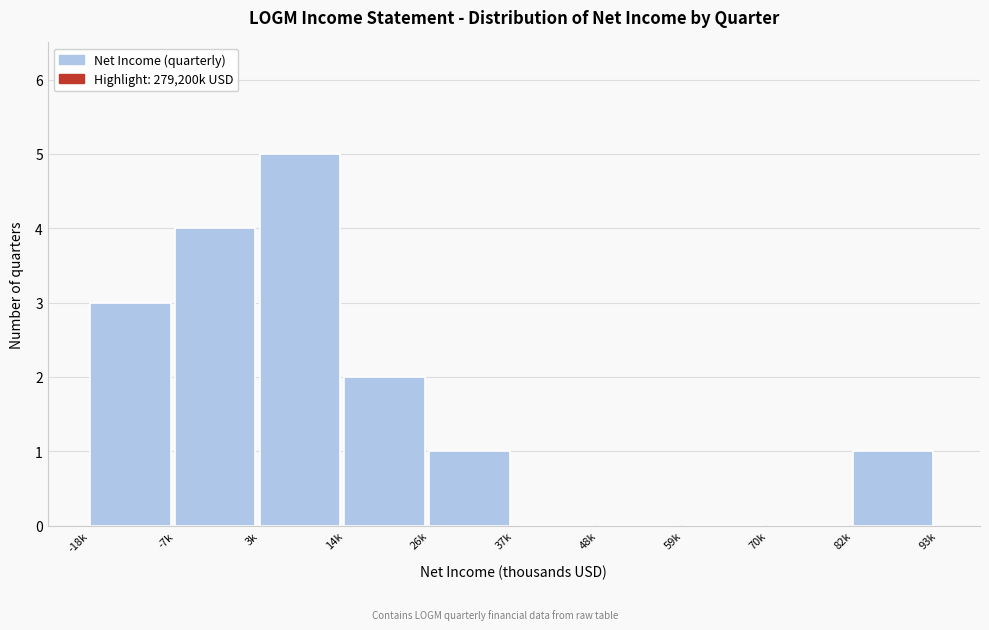

Reading right to left, list all the values displayed in this chart.

82k=1	70k=0	59k=0	48k=0	37k=0	26k=1	14k=2	3k=5	-7k=4	-18k=3